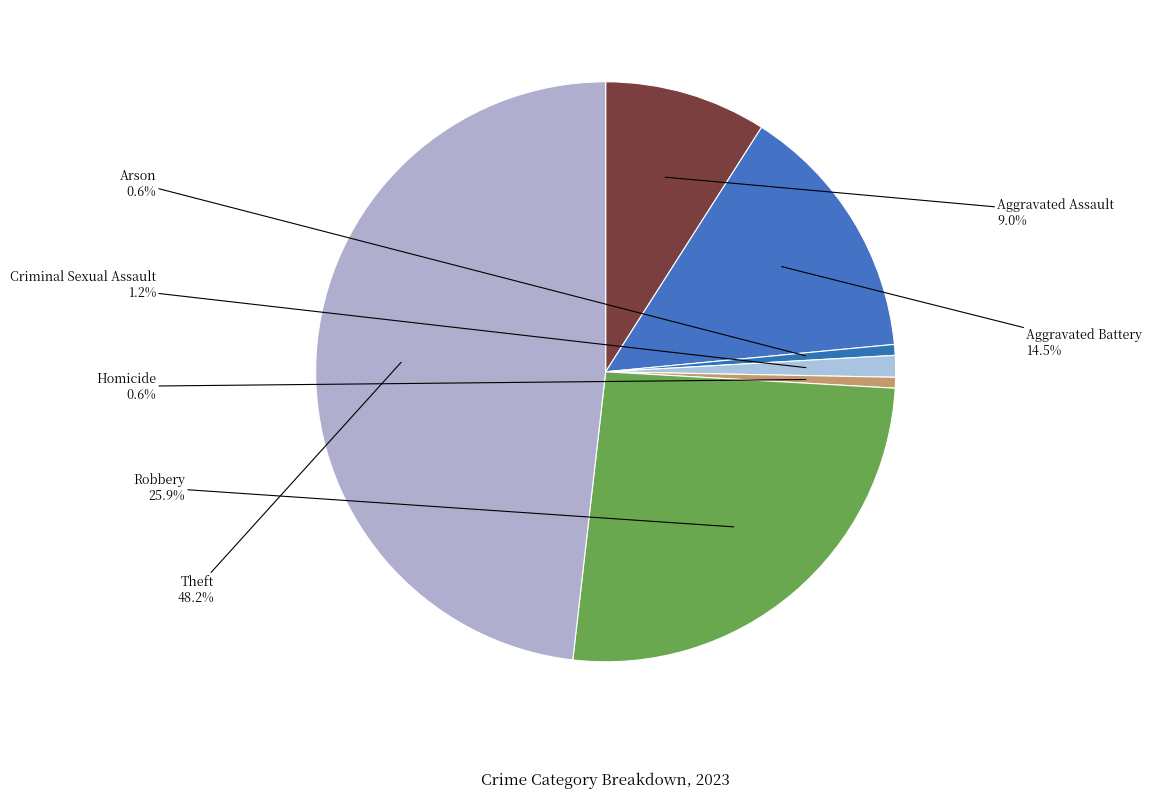

Which has a higher value, Aggravated Battery or Aggravated Assault?

Aggravated Battery